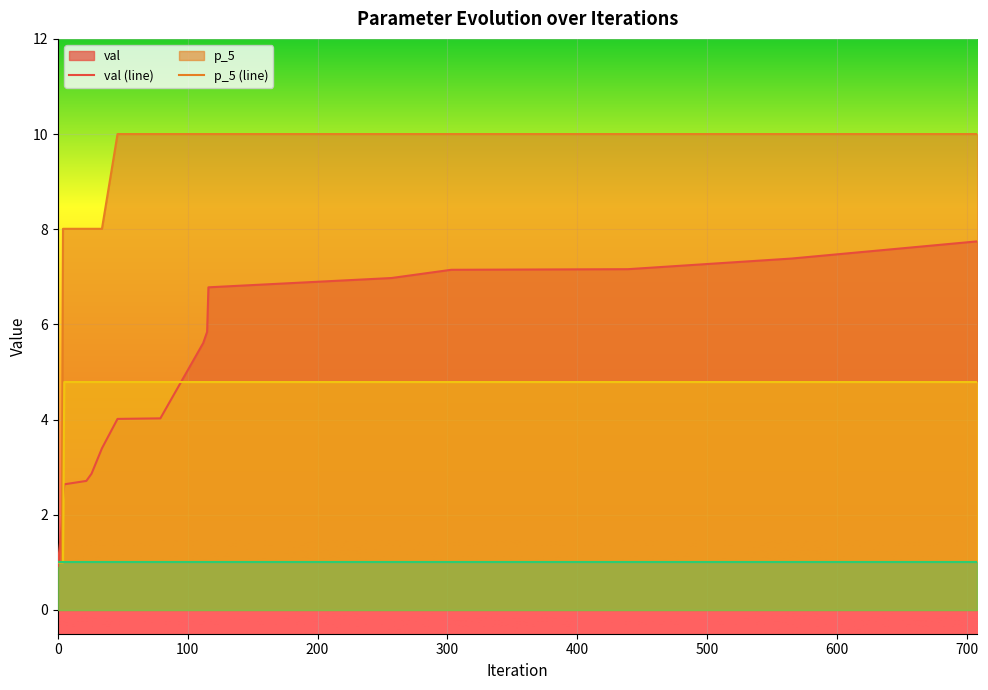

What is the maximum value shown in the chart?

10.0